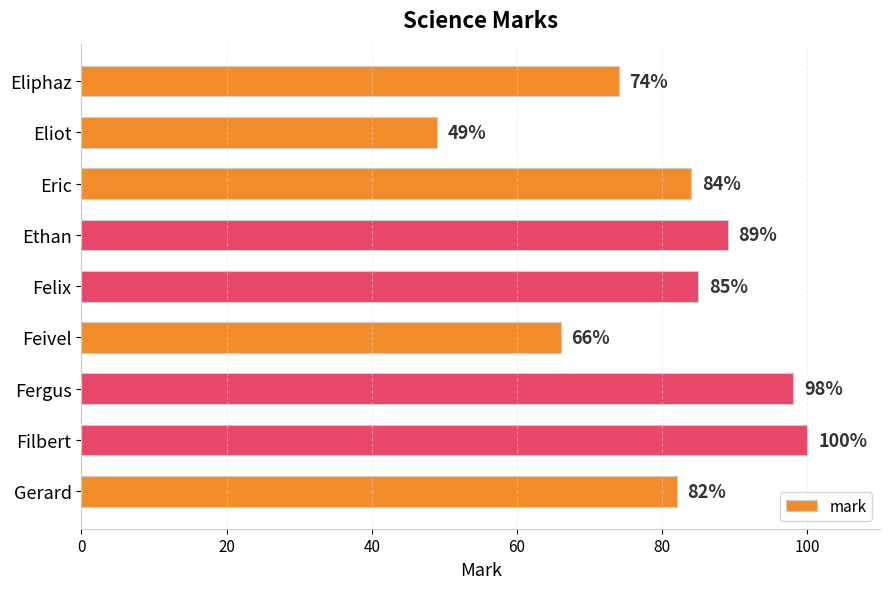

What is the approximate value at Eliphaz?

74